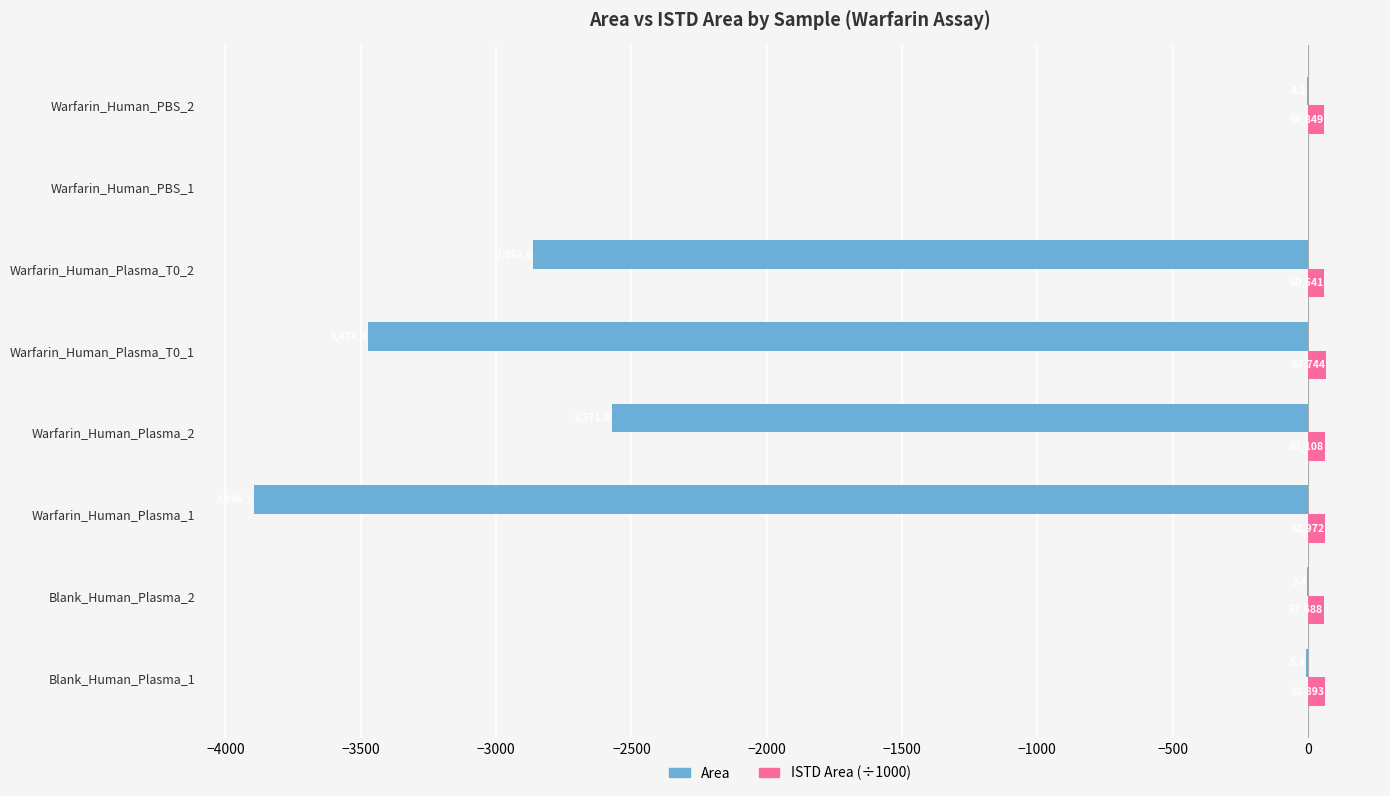

Reading left to right, list all the values displayed in this chart.

Area: -5.8	-2.4	-3896.1	-2571.8	-3474.0	-2862.6	0.0	-4.2
ISTD Area (÷1000): 62.9	57.7	63.0	61.1	67.7	60.5	0.5	60.8